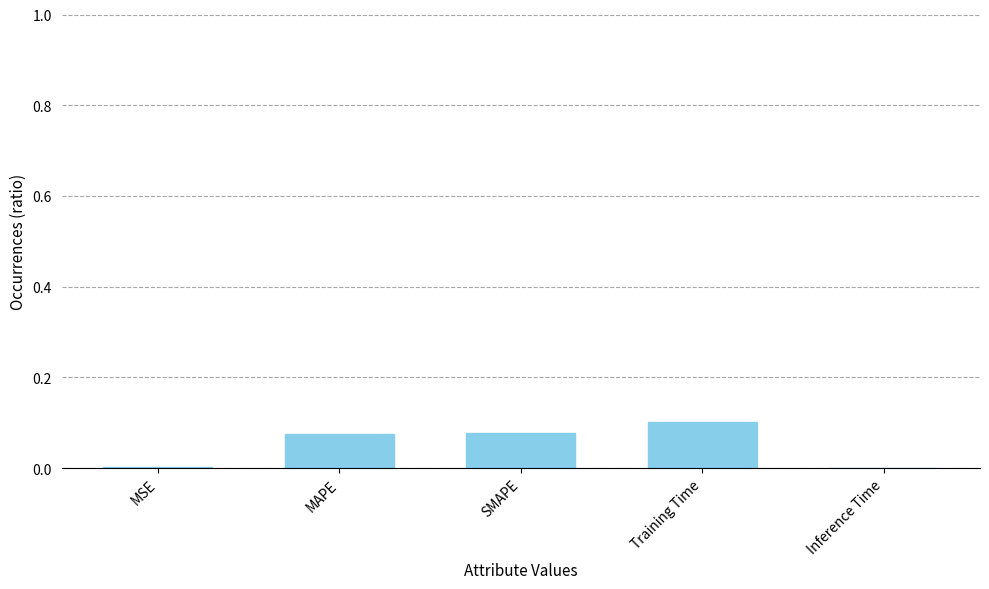

Which category has the highest value across all series?

Training Time